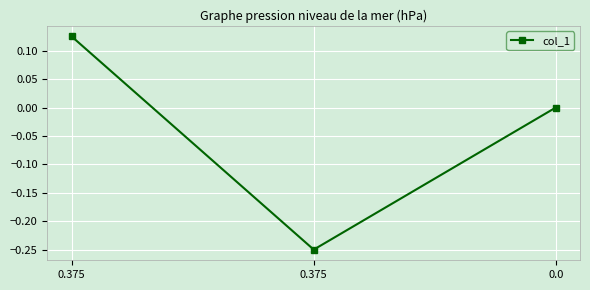

What is the sum of all values?

-0.1